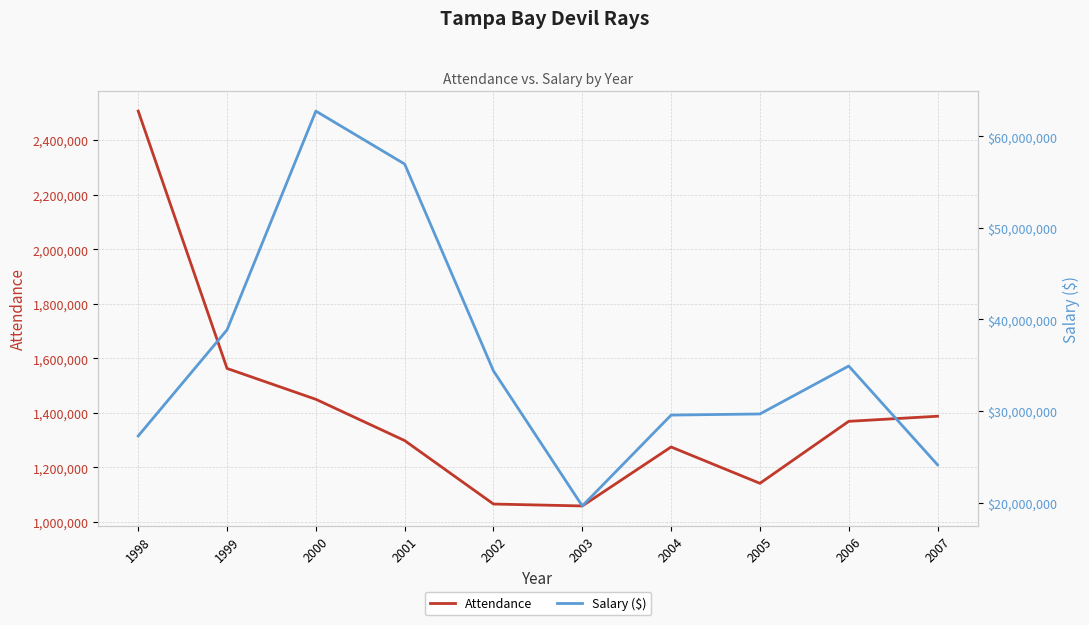

Between 1998 and 2001, which series saw the biggest shift?

Salary ($)